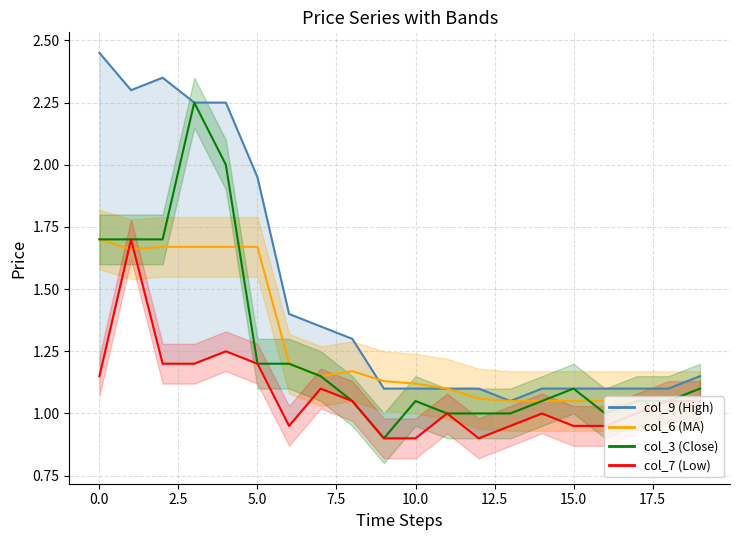

At 0.0, list the series in order from smallest to largest.

col_7 (Low) line, col_6 (MA) line, col_3 (Close) line, col_9 (High)